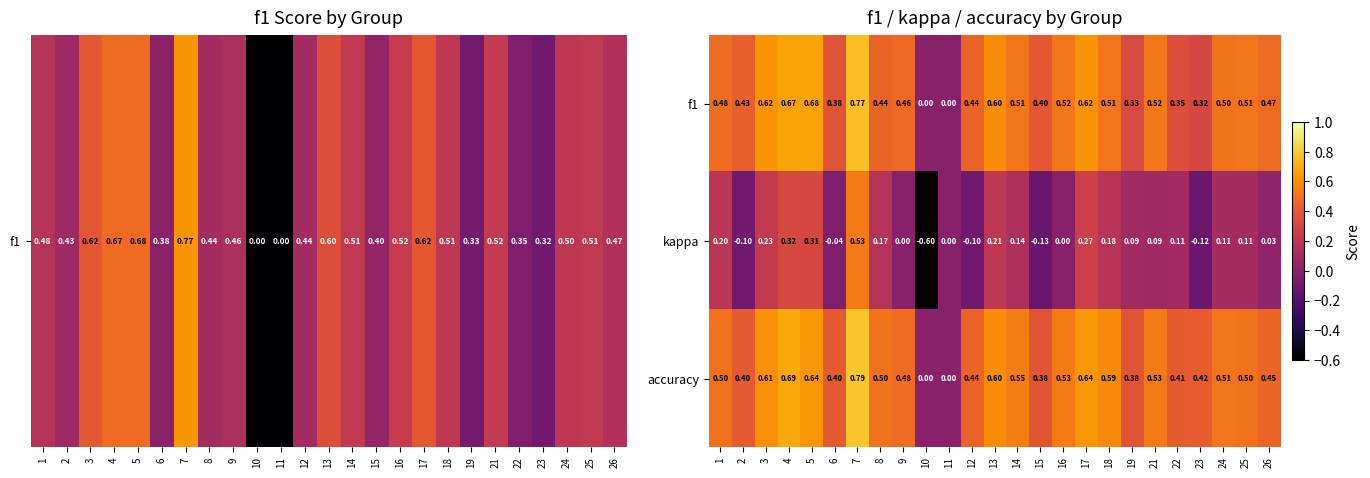

Which label corresponds to the largest value in the chart?

7